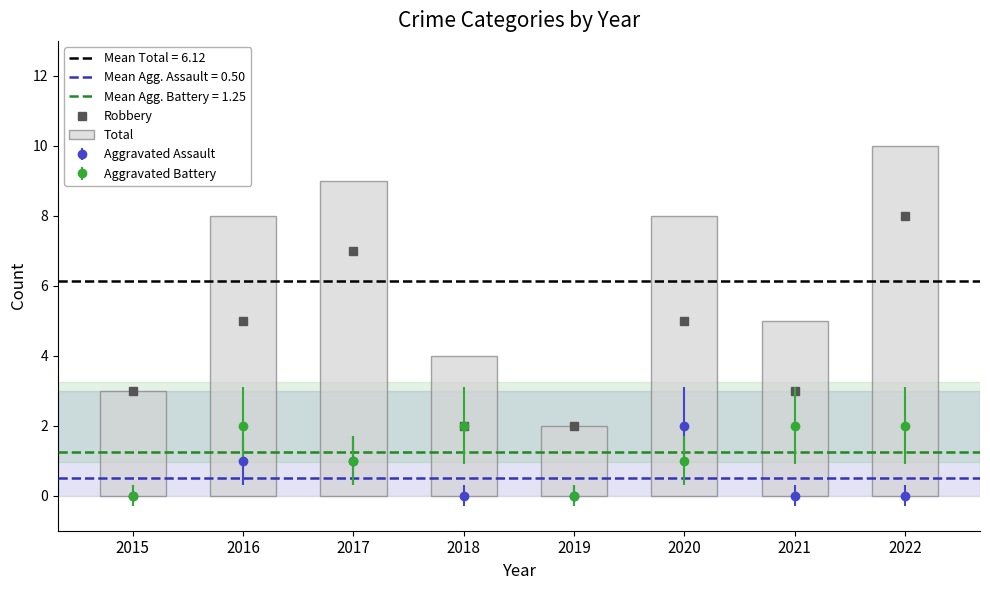

At which category is the sum across all series the highest?

2022